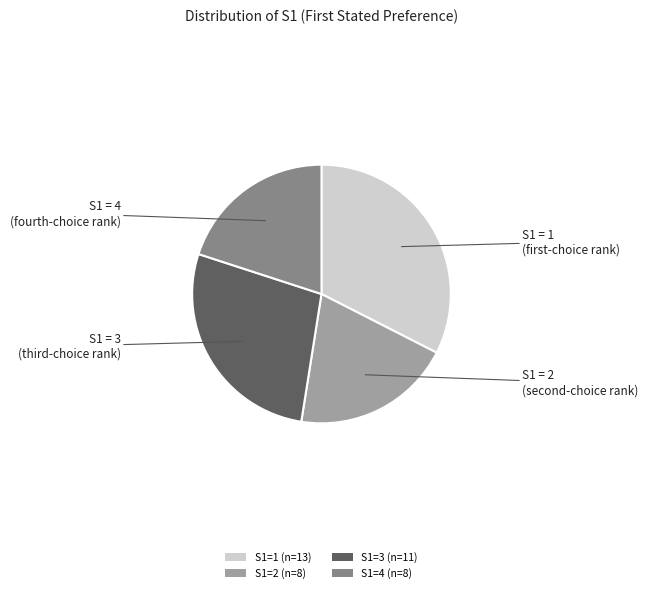

Do S1=1 (n=13) and S1=3 (n=11) together represent more than half of the pie?

Yes